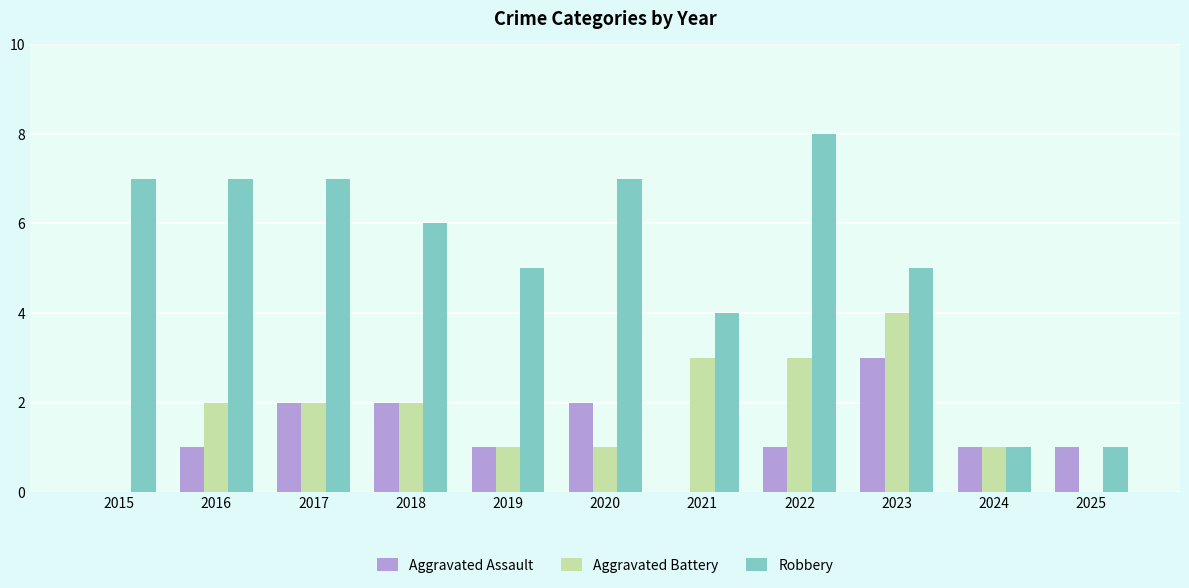

True or false: Robbery has a value of 7 at 2016.

True